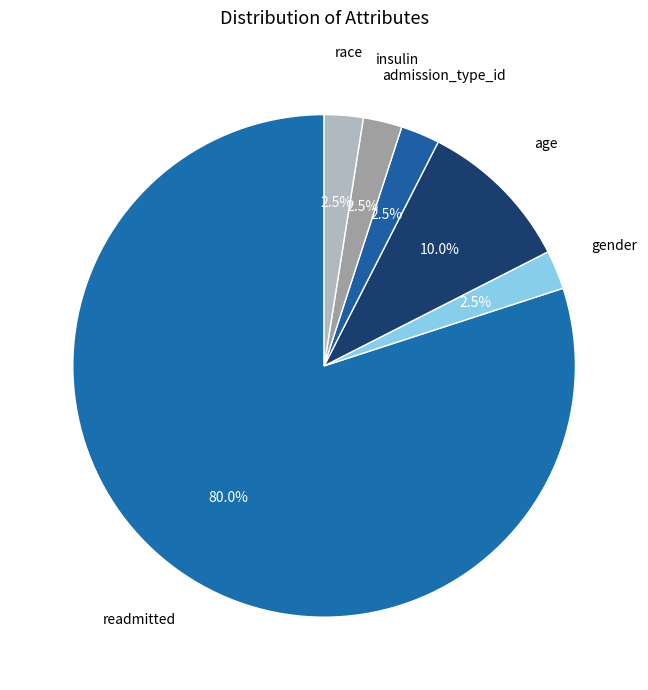

Count the number of slices in the pie.

6